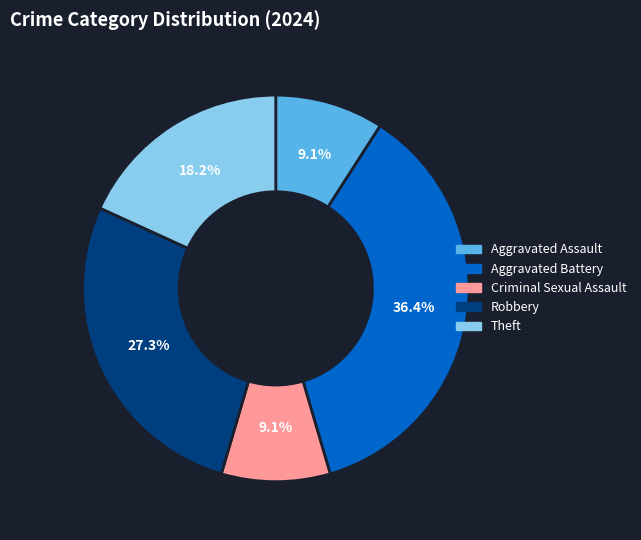

Which has a higher value, Aggravated Assault or Theft?

Theft